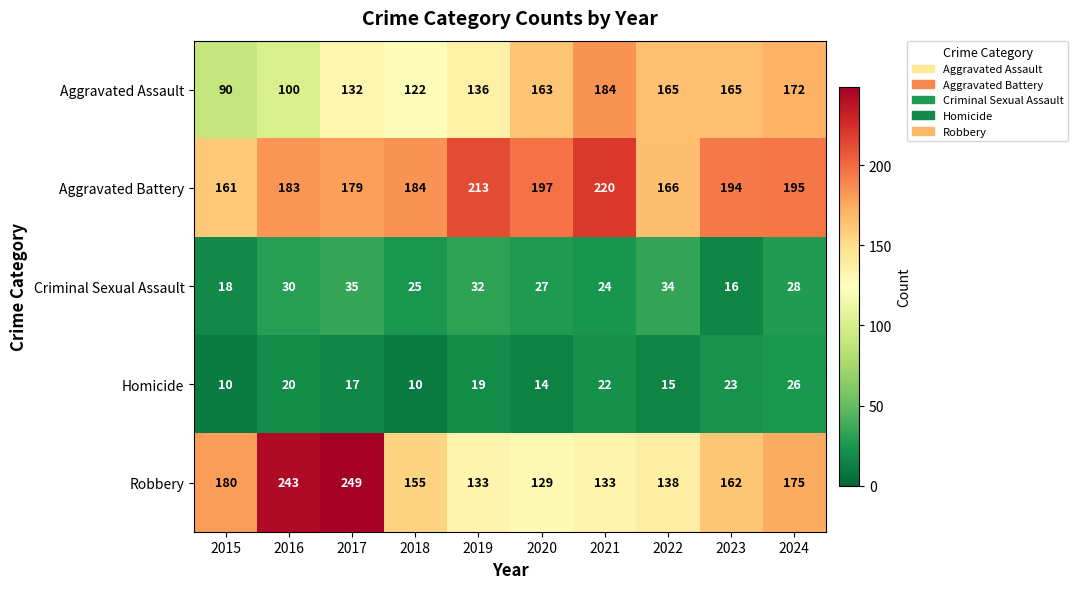

Read the Aggravated Assault value at 2015, to the nearest 5.

90